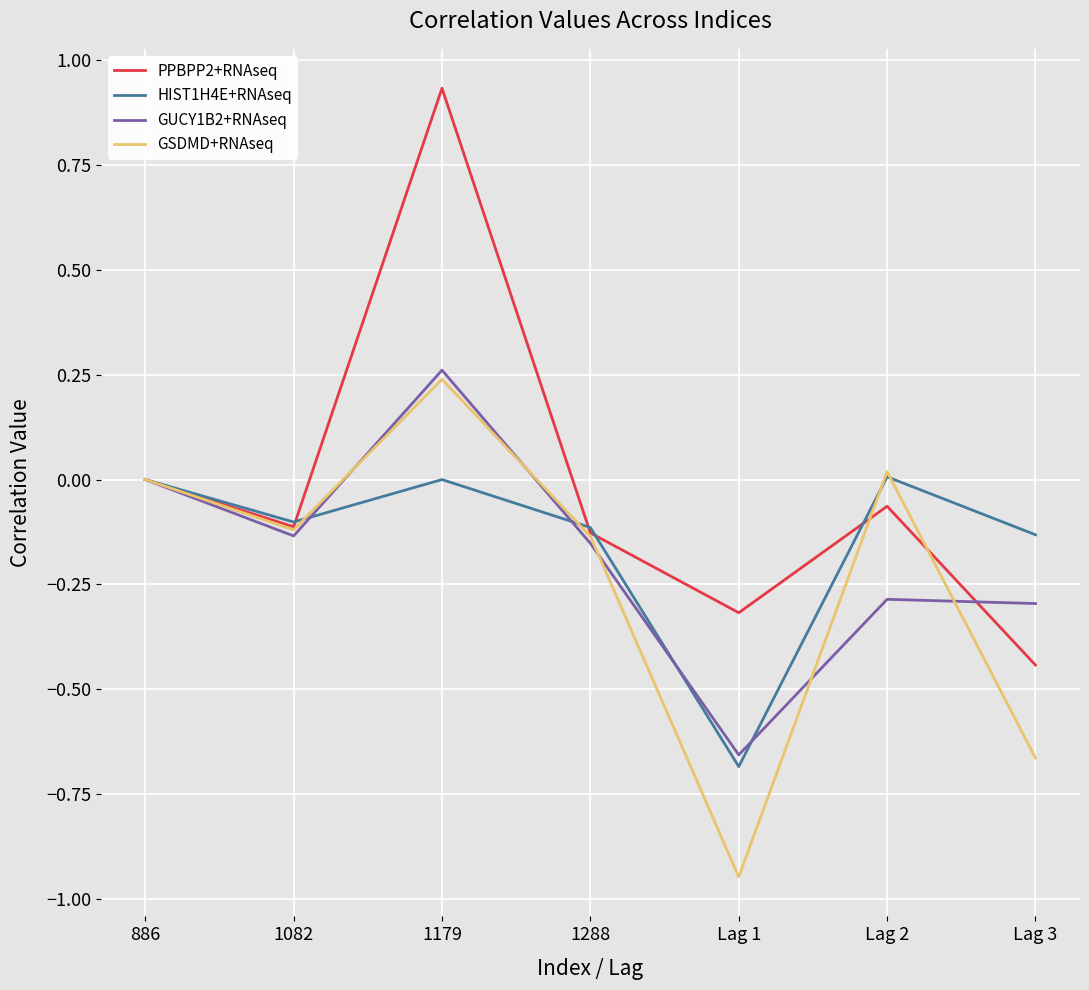

What is the total value across all series at 1288?

-0.5